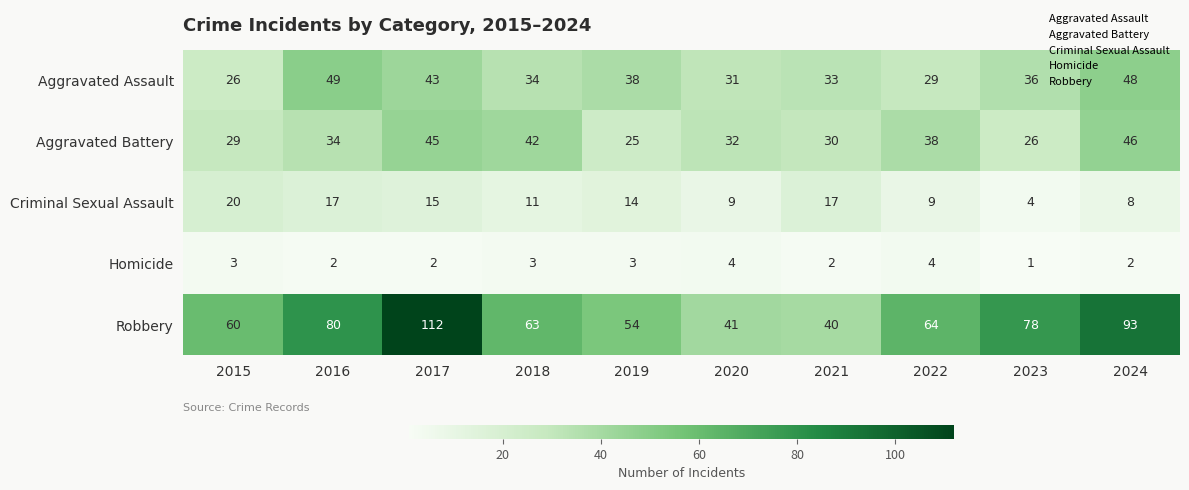

Rank the series at 2021 from highest to lowest value.

Robbery, Aggravated Assault, Aggravated Battery, Criminal Sexual Assault, Homicide